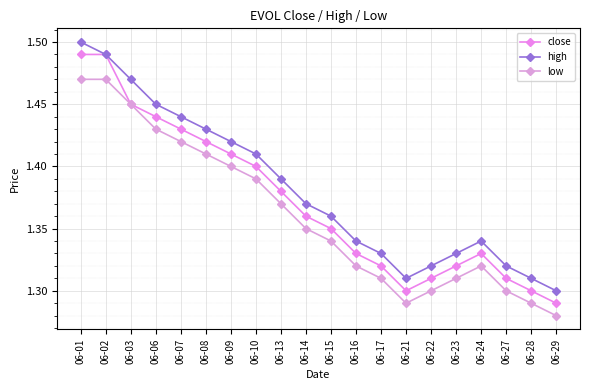

How many lines are shown in the chart?

3